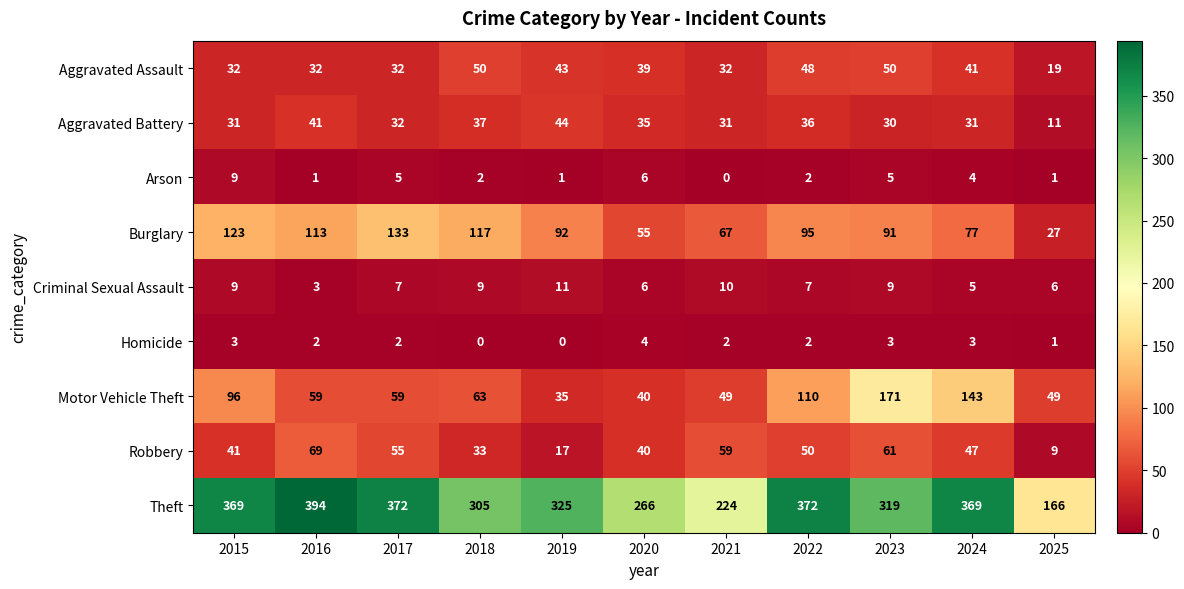

List the series in order of their peak value, lowest first.

Homicide, Arson, Criminal Sexual Assault, Aggravated Battery, Aggravated Assault, Robbery, Burglary, Motor Vehicle Theft, Theft